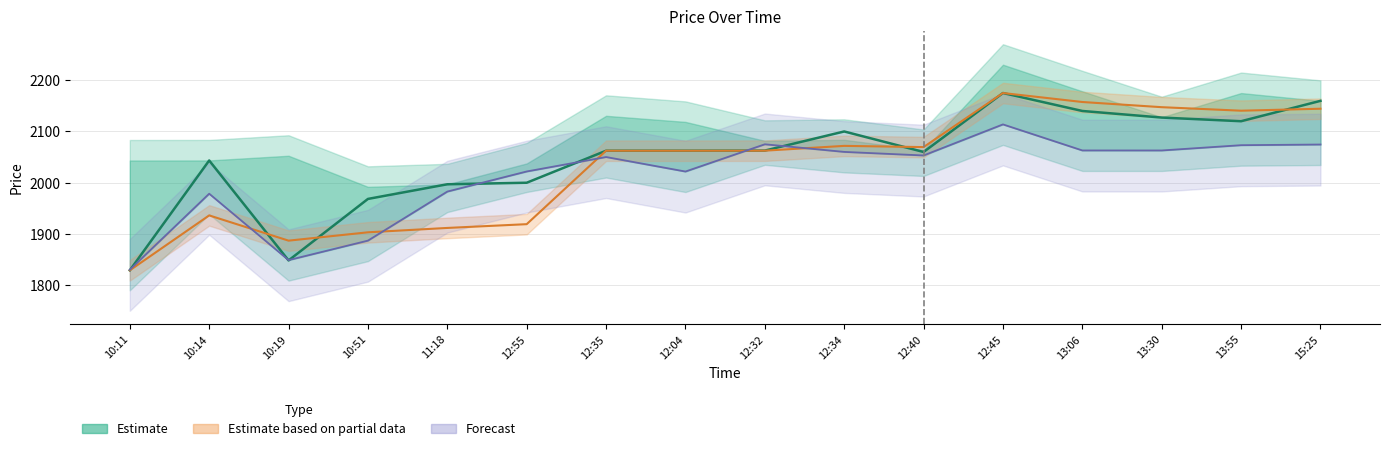

At 11:18, list the series in order from smallest to largest.

Estimate based on partial data, Forecast, Estimate